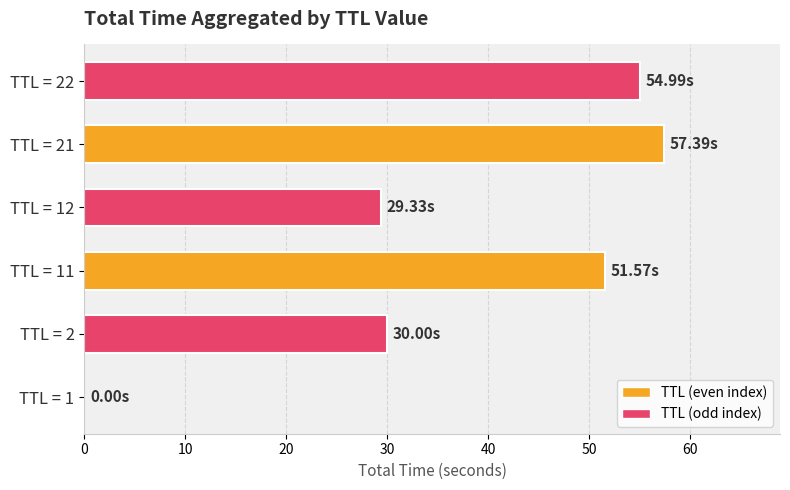

What is the greatest value displayed?

57.4